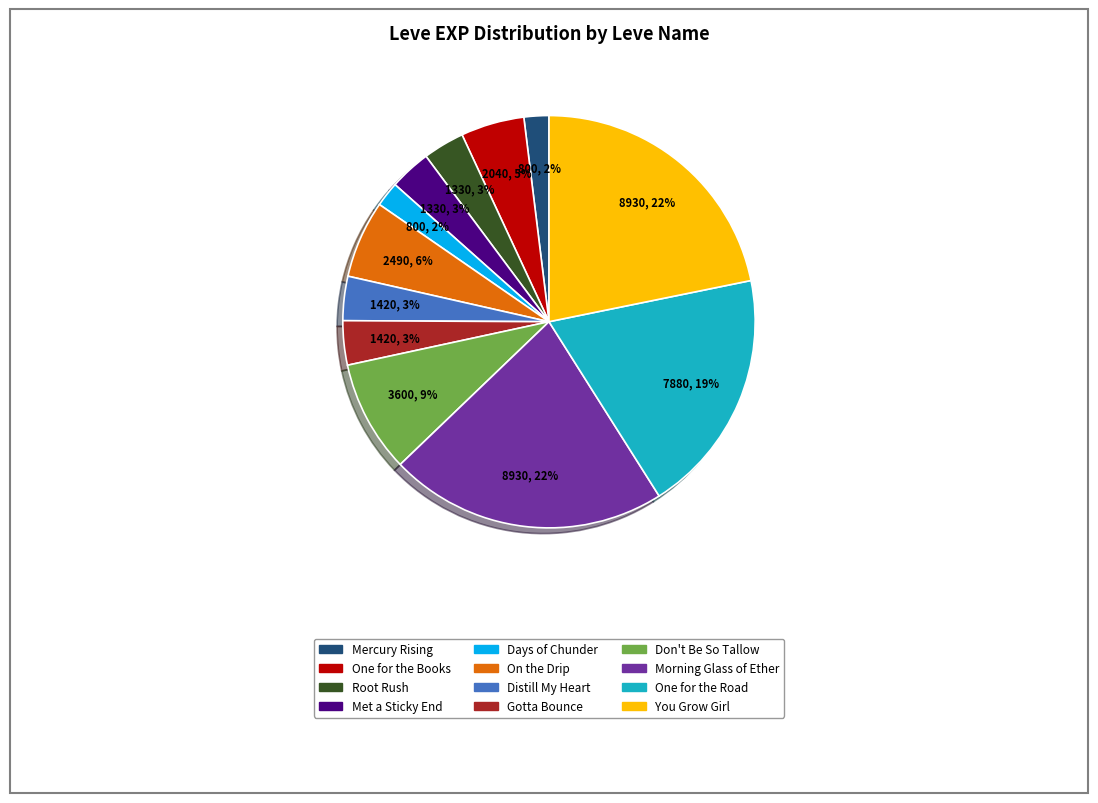

Is there any slice that represents more than half of the pie?

No